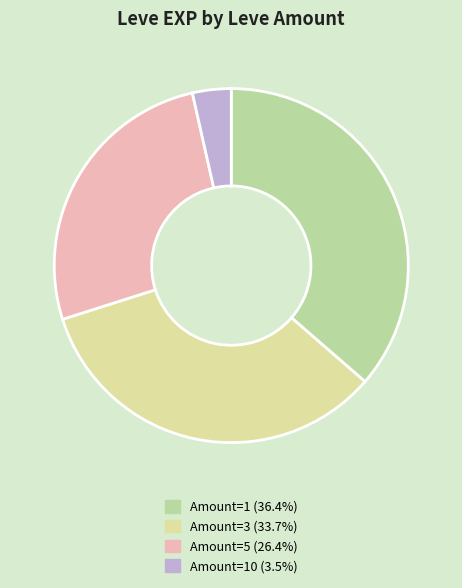

Does Amount=10 (3.5%) account for over 50% of the chart?

No